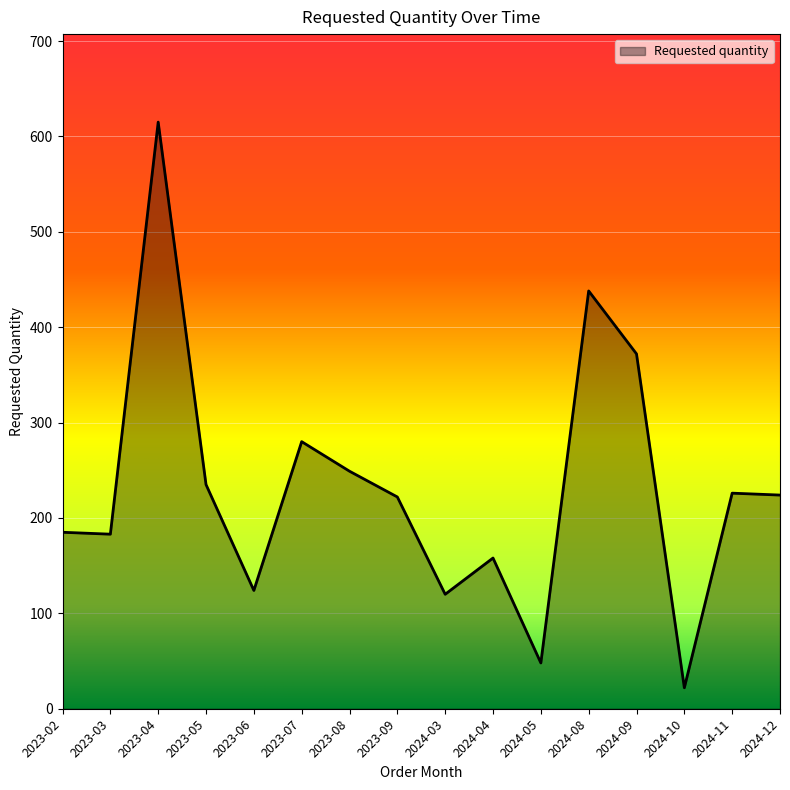

Does the chart display data point markers on the line(s)?

No